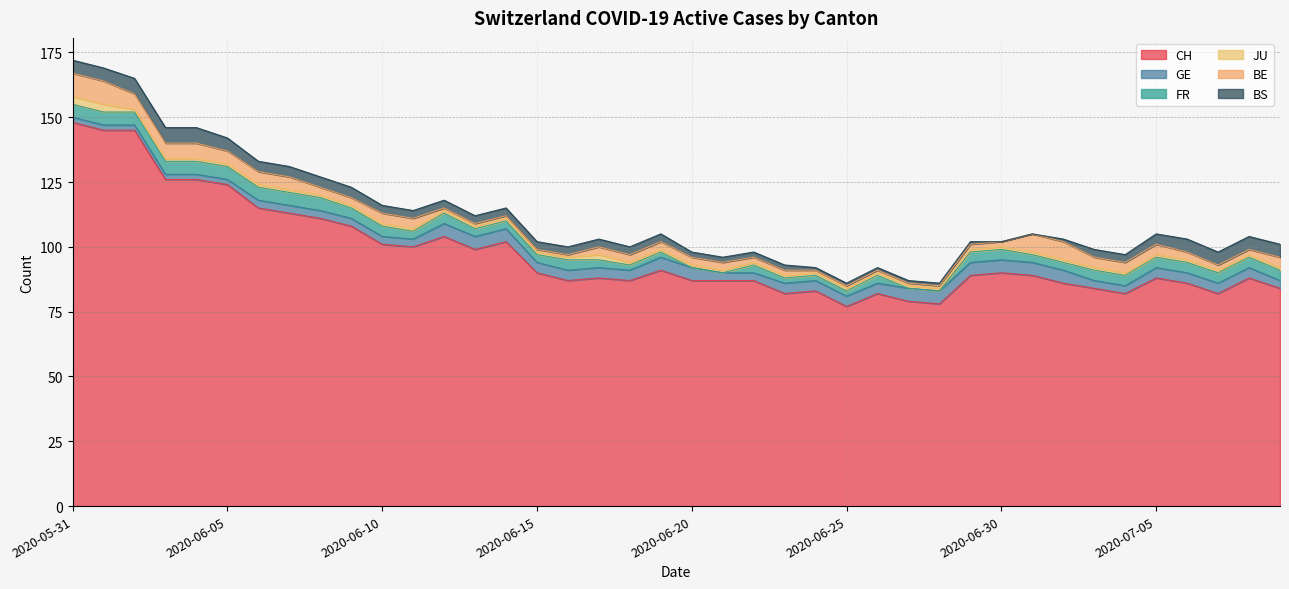

What is the maximum value for FR?

5